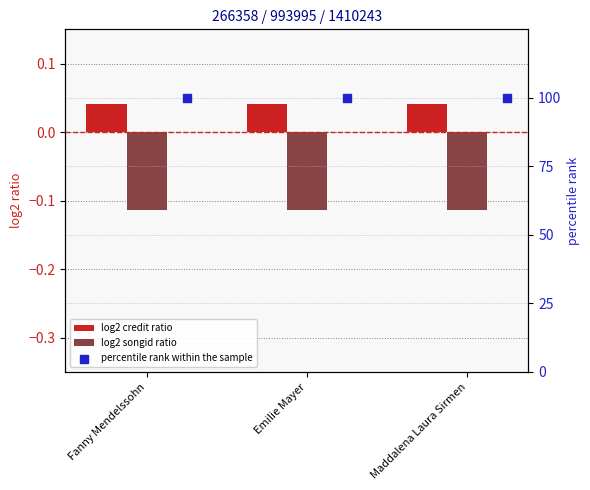

Which series reaches the minimum Y coordinate?

log2 songid ratio